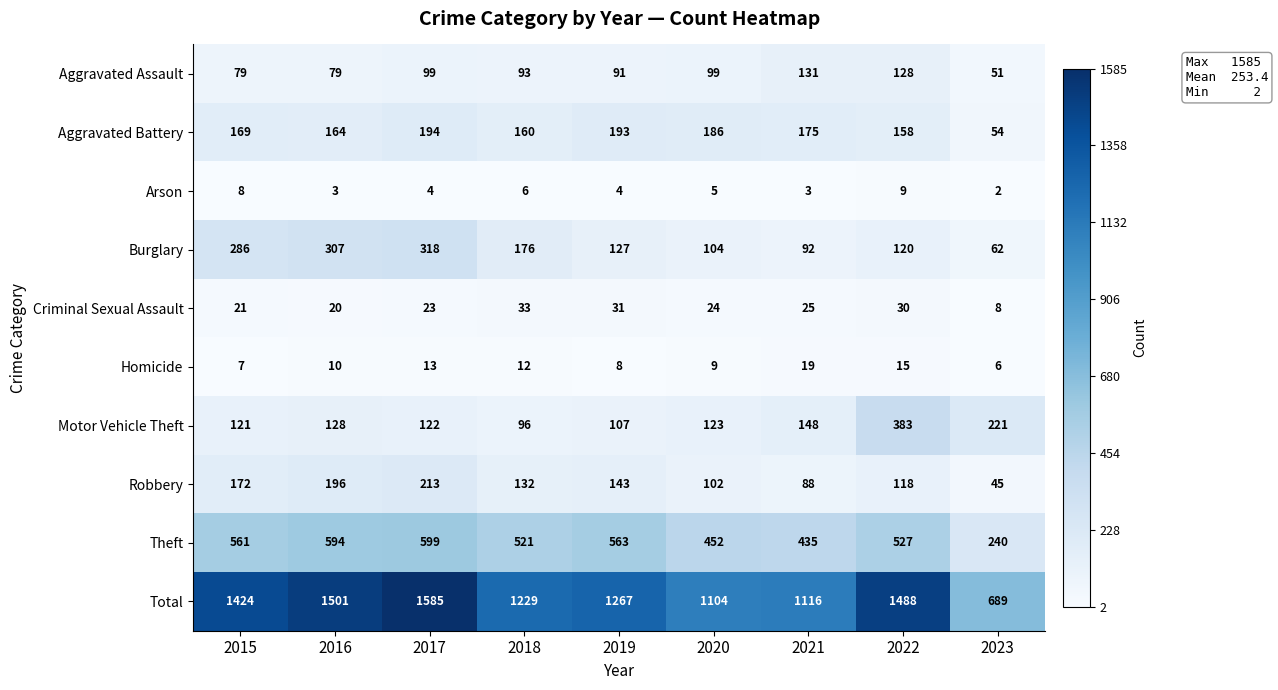

At which label does Aggravated Assault reach its peak?

2021